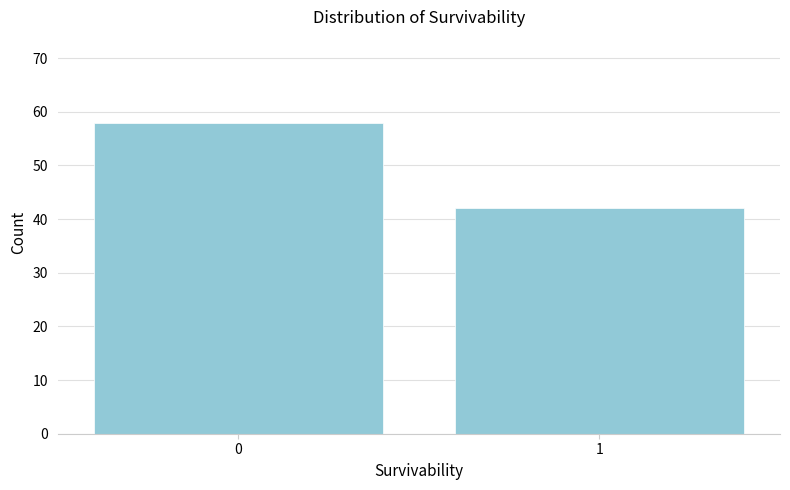

Reading left to right, what are all the values shown in this chart?

0=58	1=42